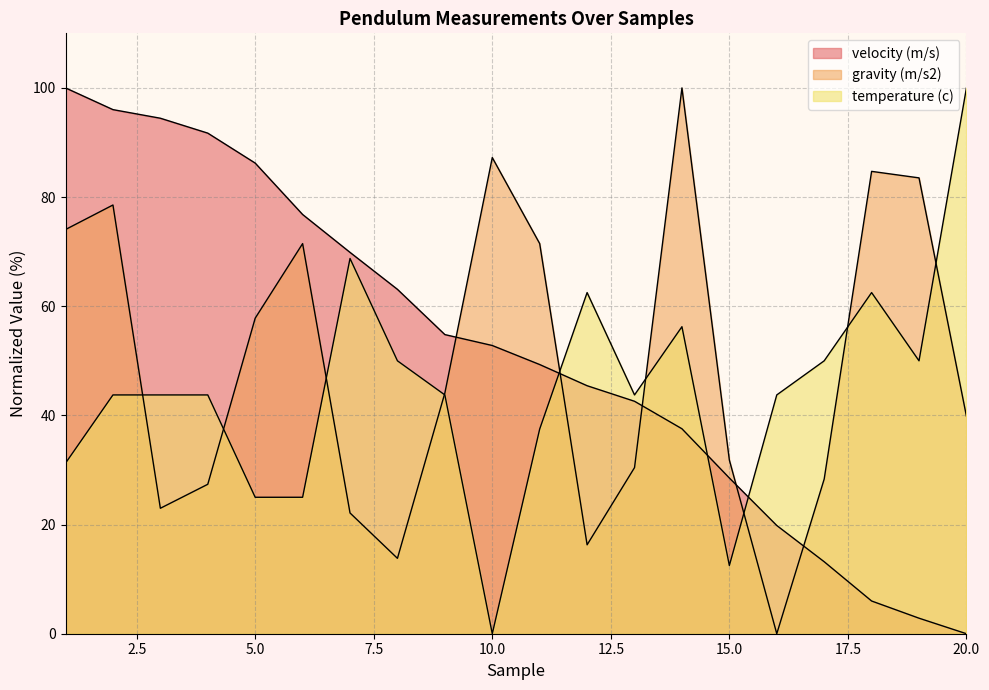

True or false: gravity (m/s2) and velocity (m/s) intersect in this chart.

True